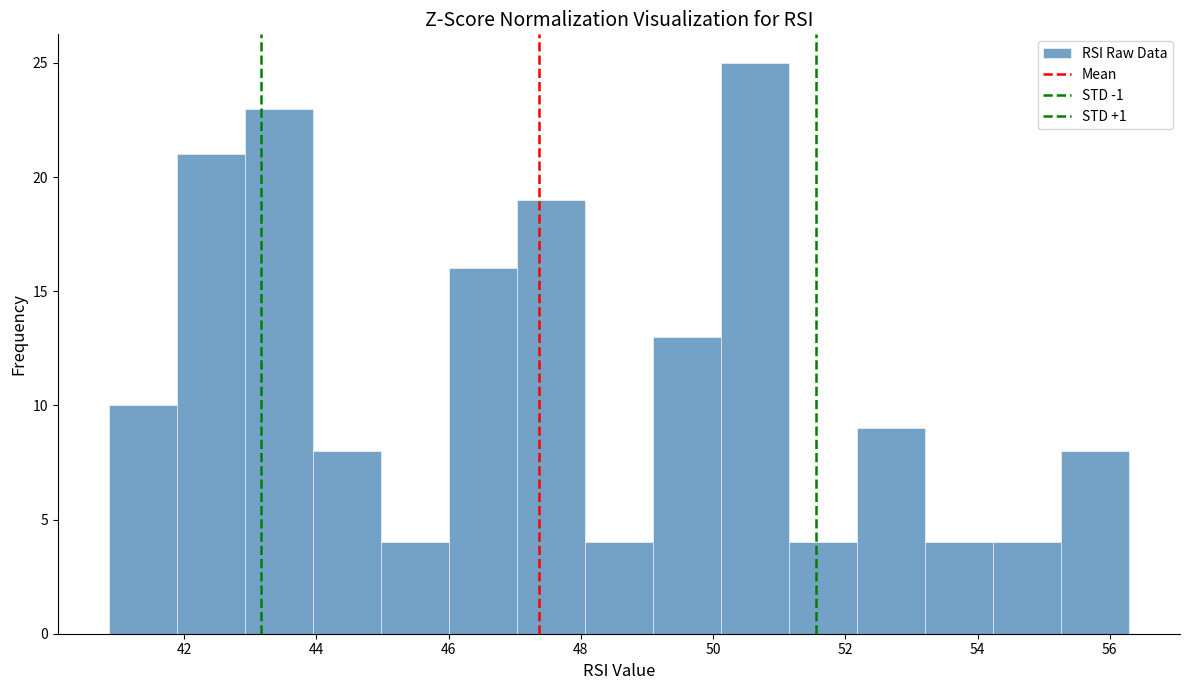

Reading left to right, list every bar in this chart as the range it spans on the x-axis followed by its height. Neither the bar edges nor the heights are printed on the chart, so give them approximately, as read against the axes.

40.8 to 41.8: 10
41.8 to 43.0: 21
43.0 to 44.0: 23
44.0 to 45.0: 8
45.0 to 46.0: 4
46.0 to 47.0: 16
47.0 to 48.0: 19
48.0 to 49.0: 4
49.0 to 50.2: 13
50.2 to 51.2: 25
51.2 to 52.2: 4
52.2 to 53.2: 9
53.2 to 54.2: 4
54.2 to 55.2: 4
55.2 to 56.2: 8